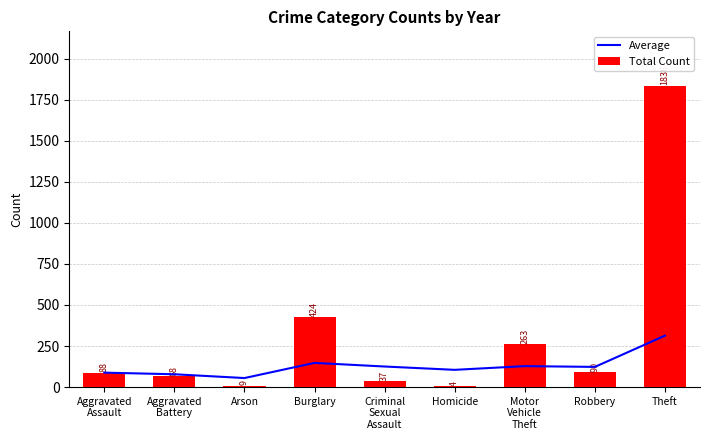

What is the total value across all series at Robbery?

212.9